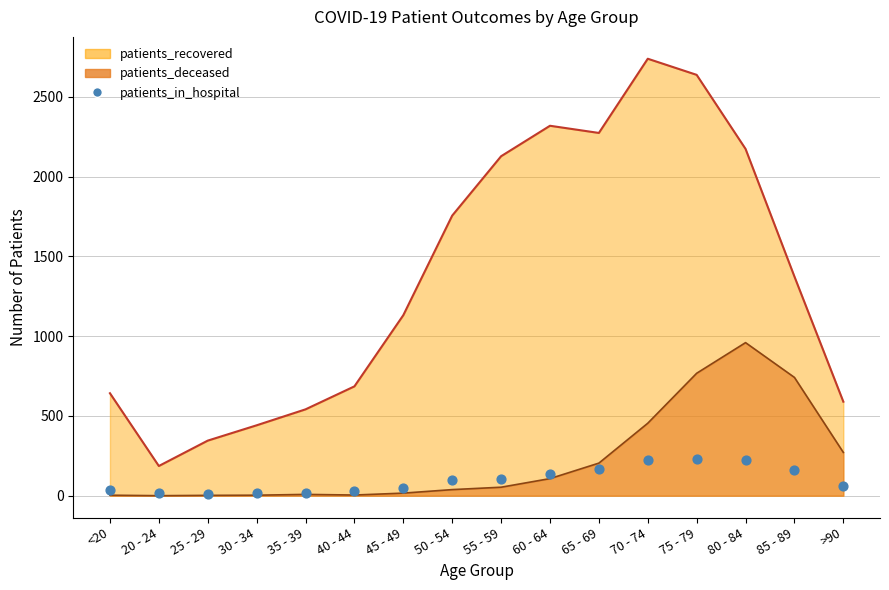

What is the change in value from 60 - 64 to 80 - 84?

+88